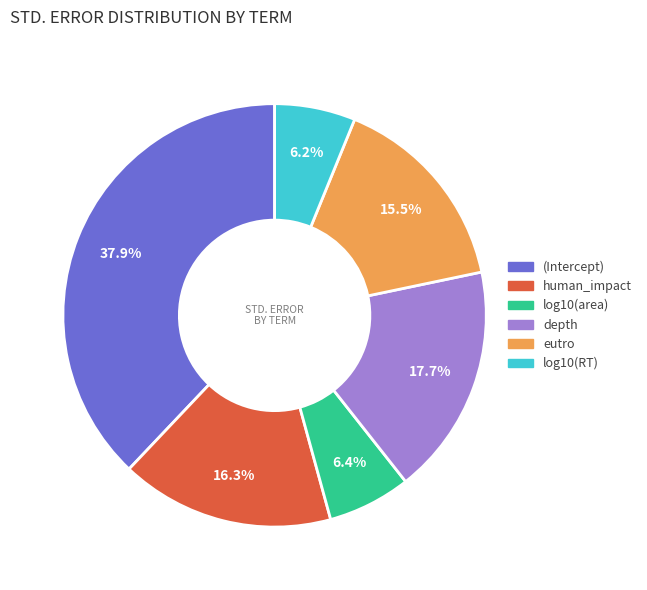

To the nearest percent, what is the average slice percentage?

17%